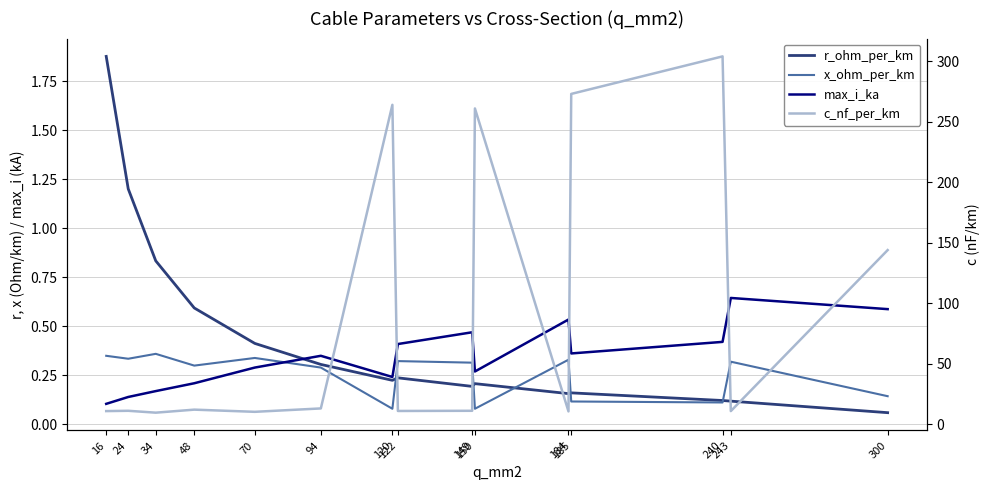

True or false: r_ohm_per_km has a value of 0.1 at 240.

True